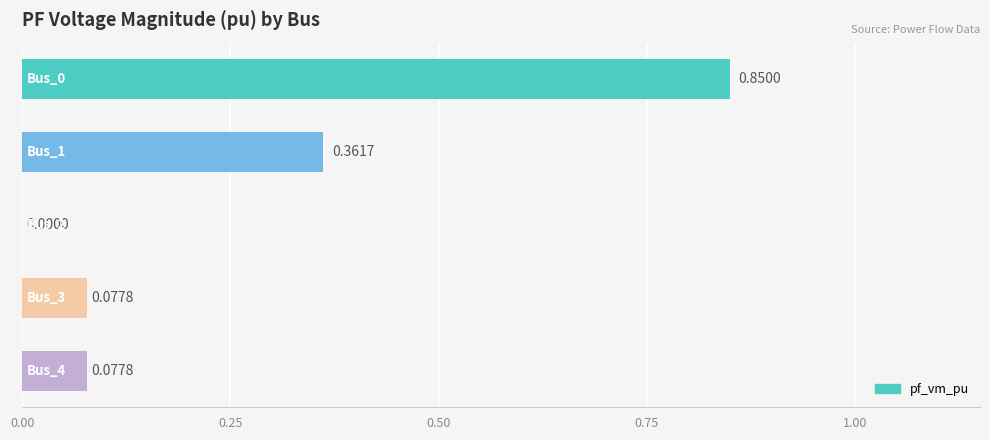

What is the sum of all values?

1.4